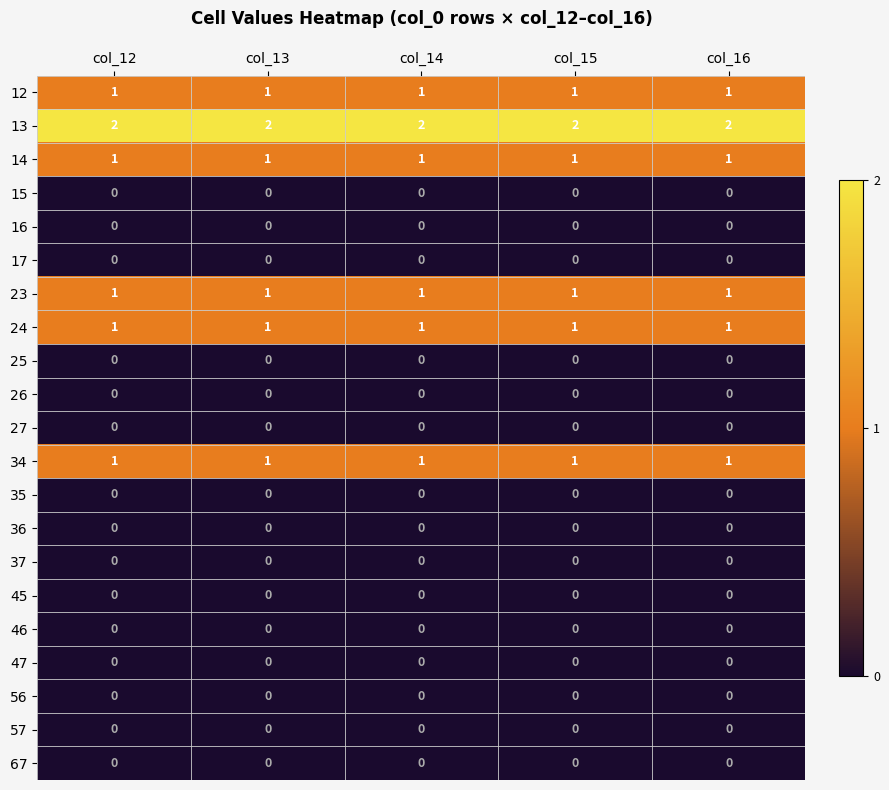

Is it true that 37 equals 0 at col_13?

True